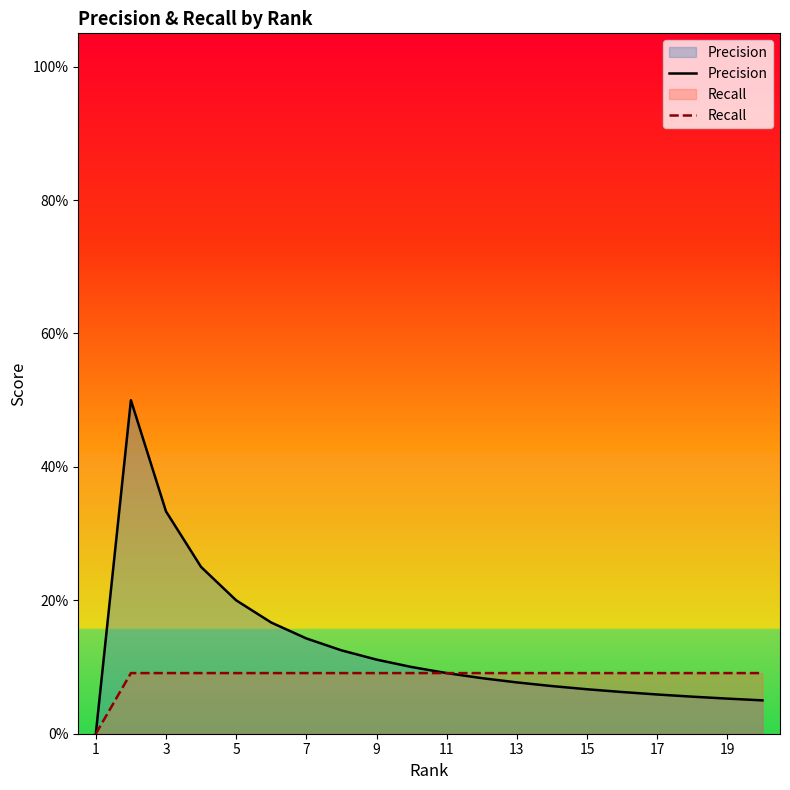

What are all the series names shown in the legend?

Precision, Recall